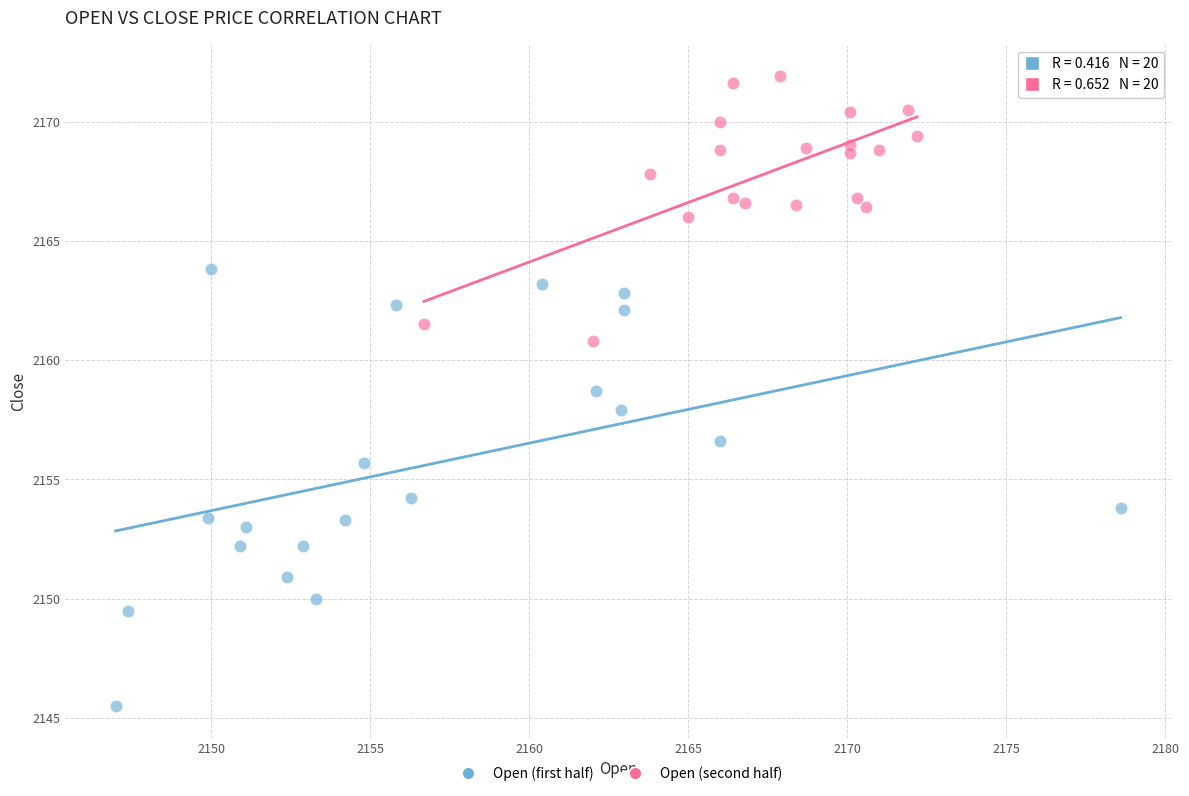

Which series has the largest Y range (max minus min)?

Open (first half)